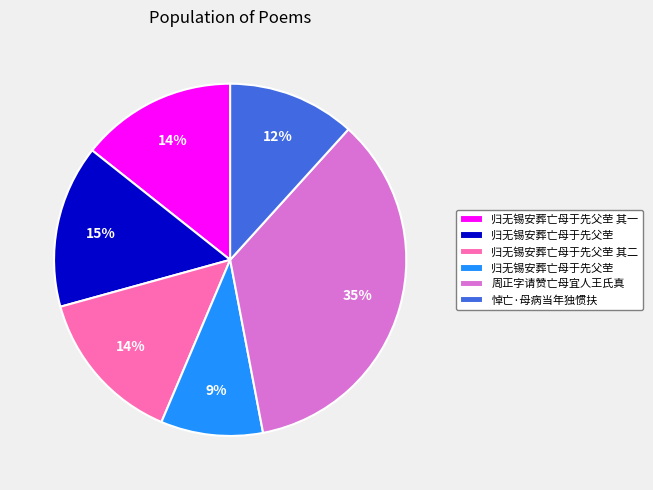

To the nearest percent, what is the average slice percentage?

17%